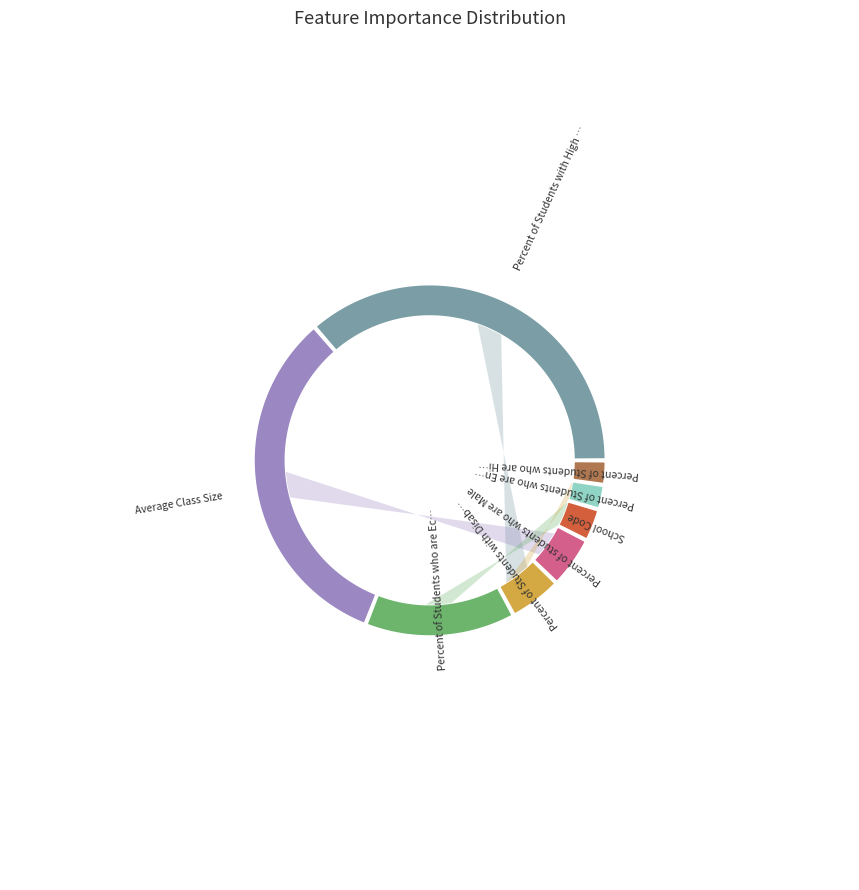

To the nearest percent, what is the difference between the largest and smallest slice percentages?

34%